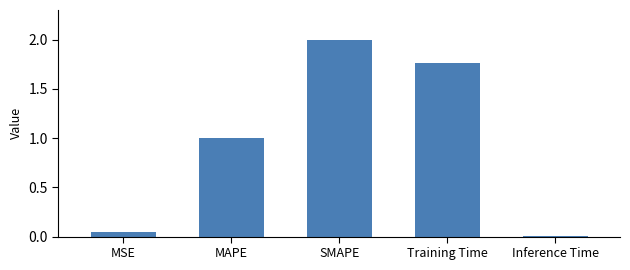

Where does the data first go above 1?

MAPE